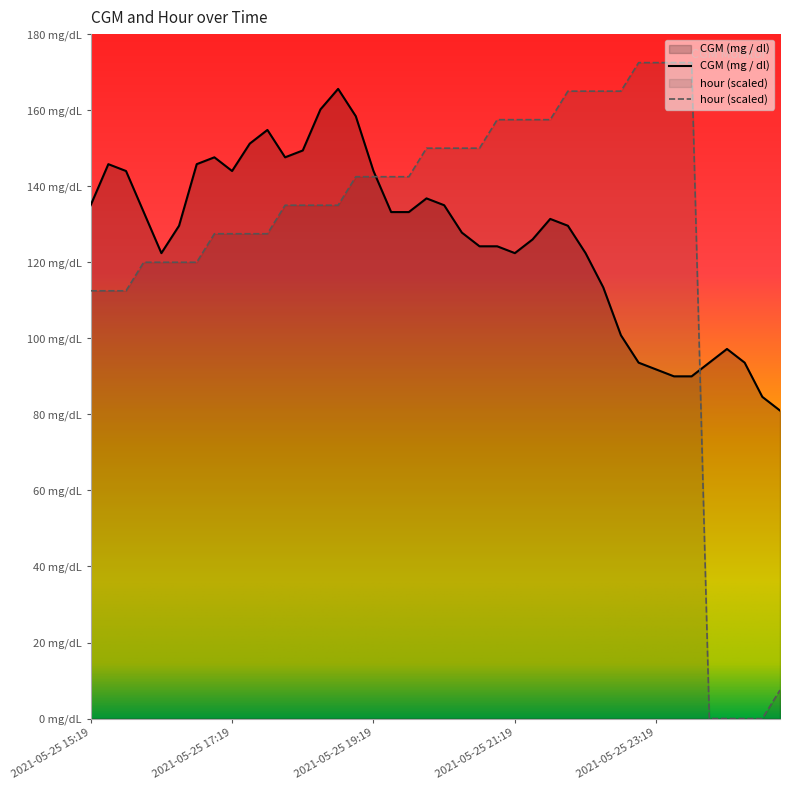

Between which two adjacent categories do CGM (mg / dl) and hour first intersect?

2021-05-25 19:19 and 2021-05-25 19:34